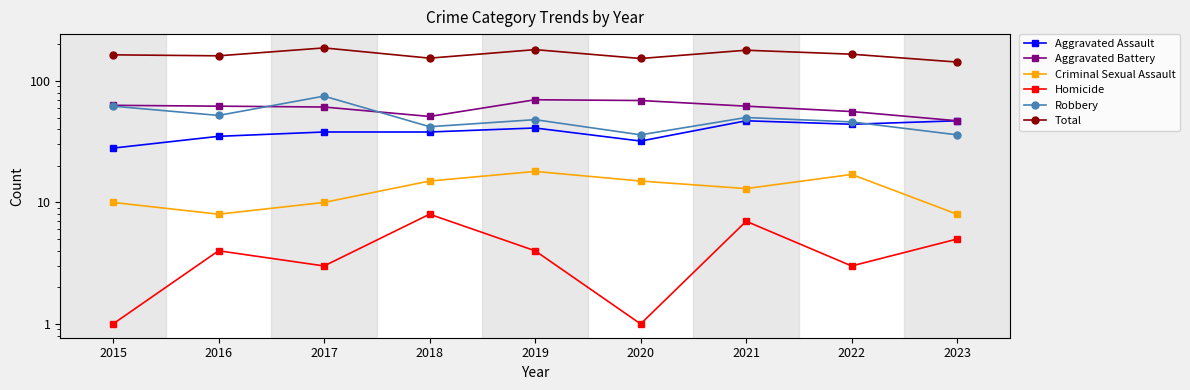

The Total series shows 234 at 2015. True or false?

False